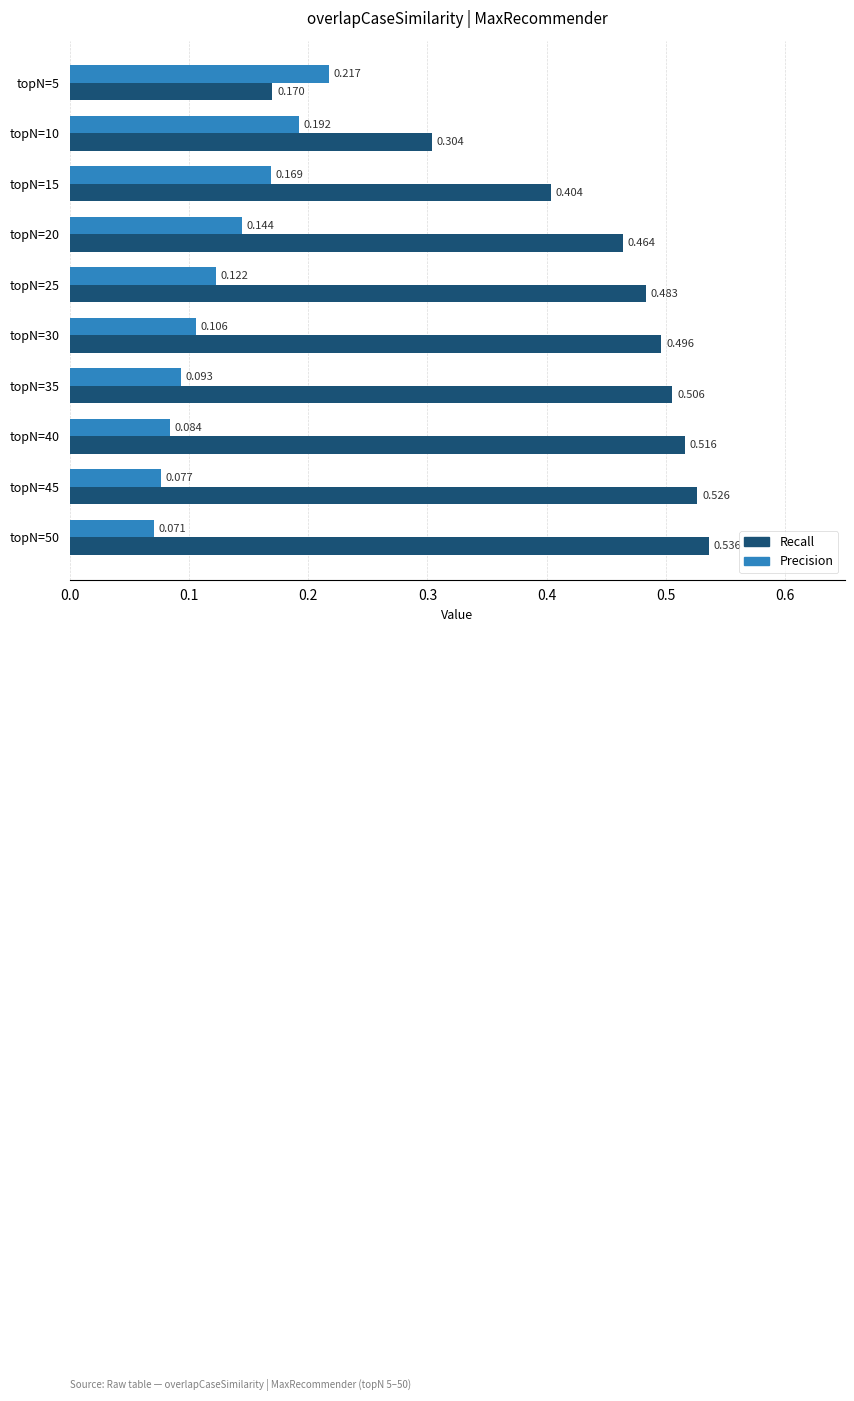

Which series has the widest spread of values?

Recall